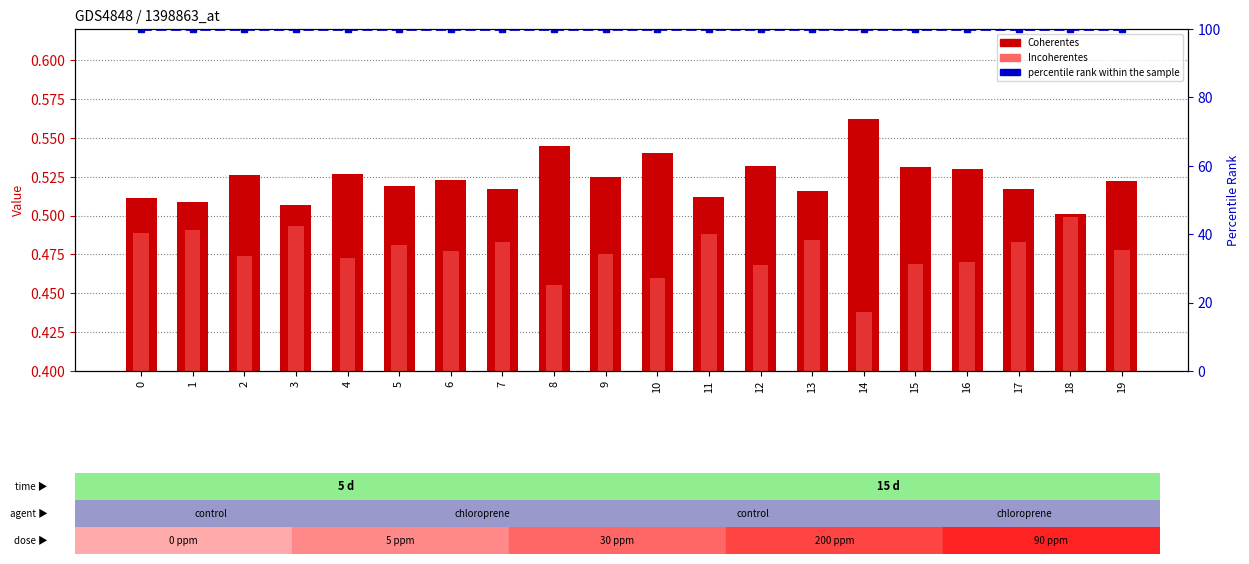

Reading left to right, list all the values displayed in this chart.

Coherentes: 0=0.5	1=0.5	2=0.5	3=0.5	4=0.5	5=0.5	6=0.5	7=0.5	8=0.5	9=0.5	10=0.5	11=0.5	12=0.5	13=0.5	14=0.6	15=0.5	16=0.5	17=0.5	18=0.5	19=0.5
Incoherentes: 0=0.5	1=0.5	2=0.5	3=0.5	4=0.5	5=0.5	6=0.5	7=0.5	8=0.5	9=0.5	10=0.5	11=0.5	12=0.5	13=0.5	14=0.4	15=0.5	16=0.5	17=0.5	18=0.5	19=0.5
percentile rank within the sample: 0=100.0	1=100.0	2=100.0	3=100.0	4=100.0	5=100.0	6=100.0	7=100.0	8=100.0	9=100.0	10=100.0	11=100.0	12=100.0	13=100.0	14=100.0	15=100.0	16=100.0	17=100.0	18=100.0	19=100.0